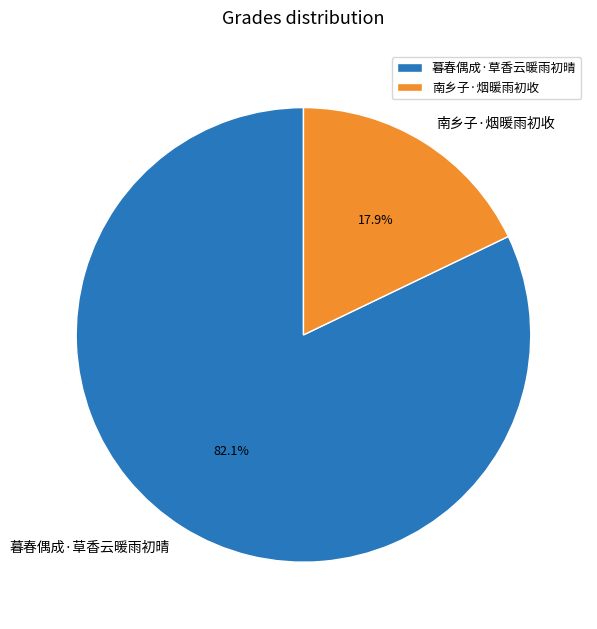

Which slice represents more than half of the pie?

暮春偶成·草香云暖雨初晴